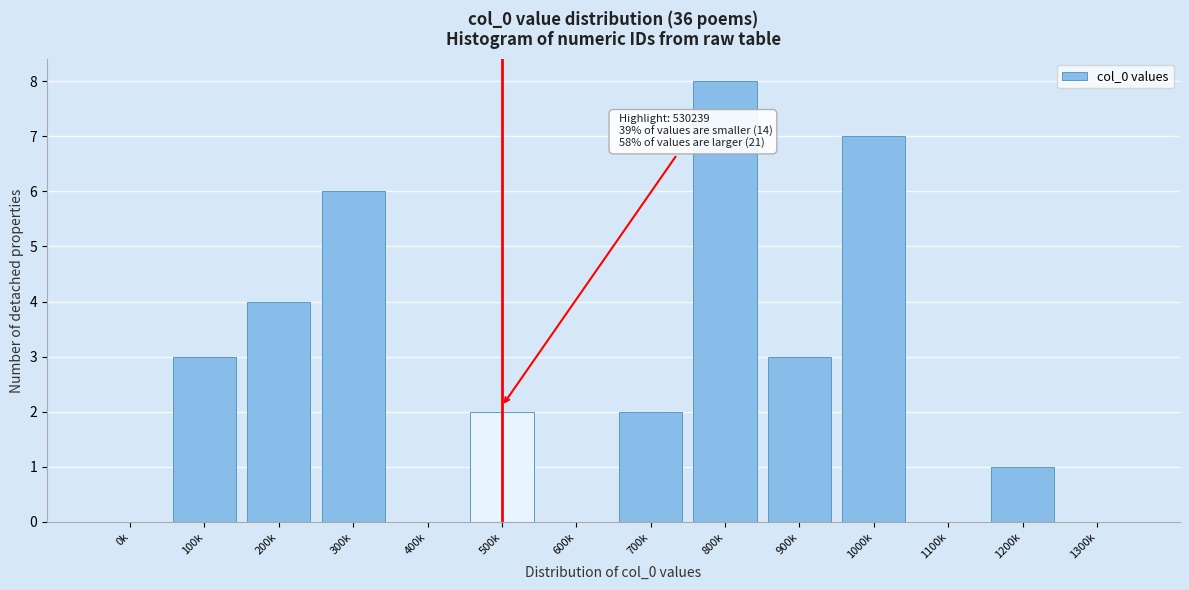

Reading left to right, what are all the values shown in this chart?

0k=0	100k=3	200k=4	300k=6	400k=0	500k=2	600k=0	700k=2	800k=8	900k=3	1000k=7	1100k=0	1200k=1	1300k=0